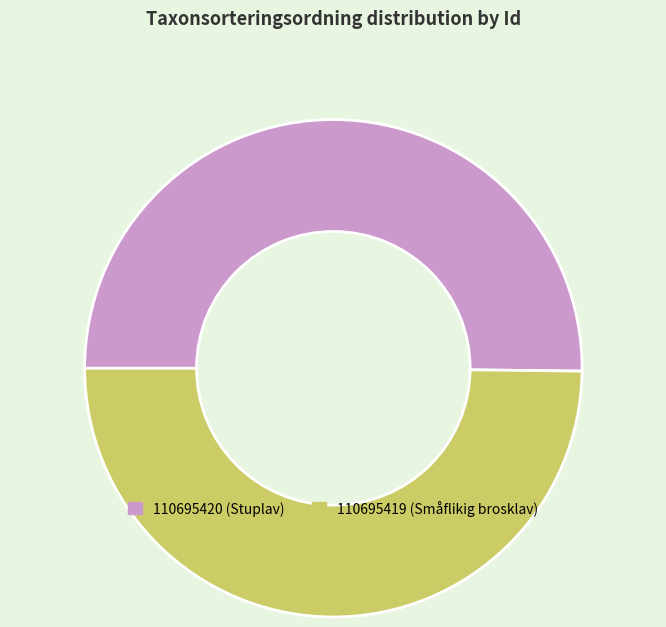

Is the sum of 110695420 (Stuplav) and 110695419 (Småflikig brosklav) greater than half?

Yes